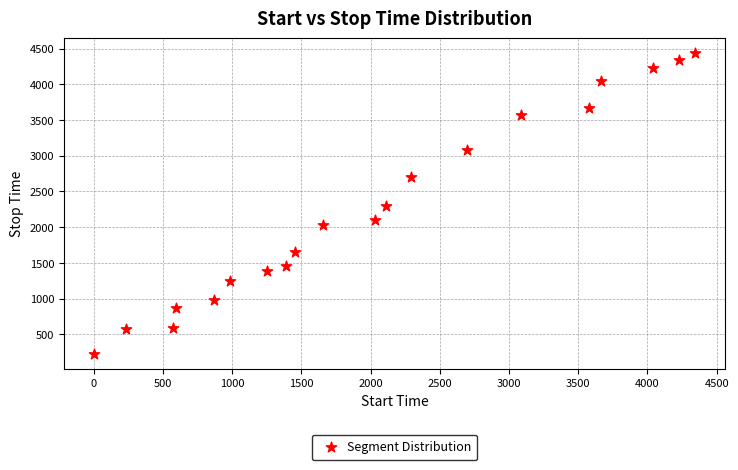

What is the range of Y values (max minus min)?

4206